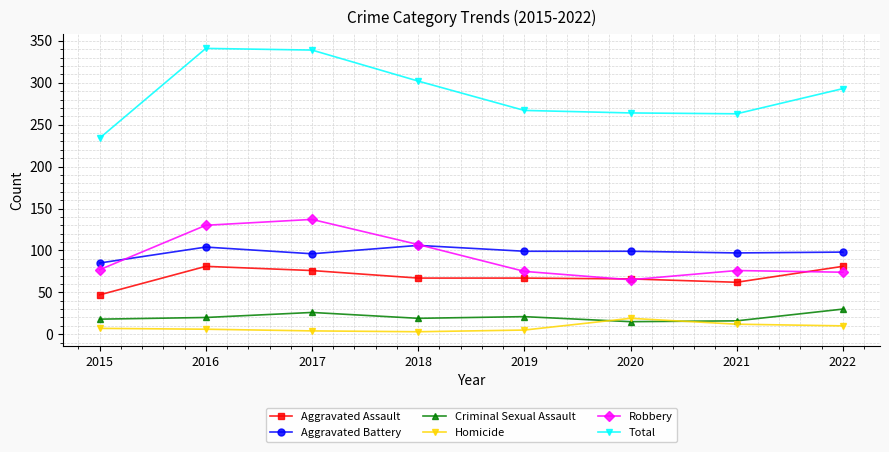

In Total, how many points are higher than both neighbors (excluding endpoints)?

1